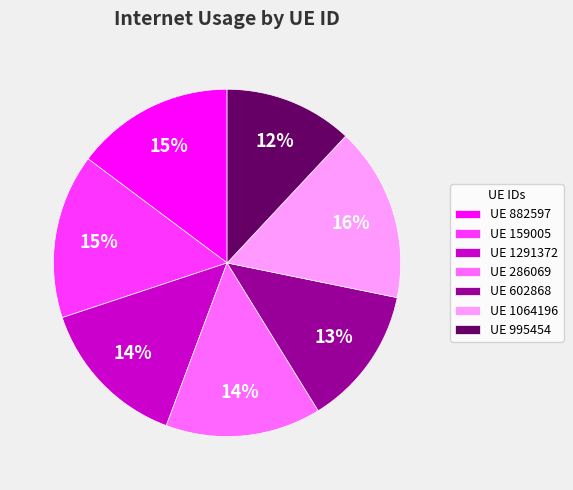

Do UE 995454 and UE 1064196 together represent more than half of the pie?

No